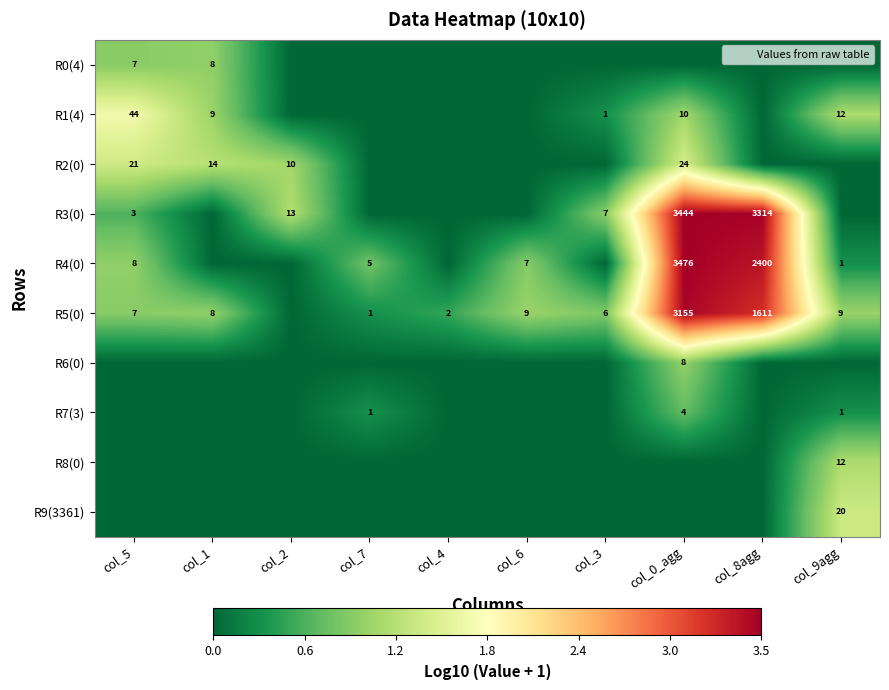

True or false: R4(0) has a value of 8 at col_5.

True